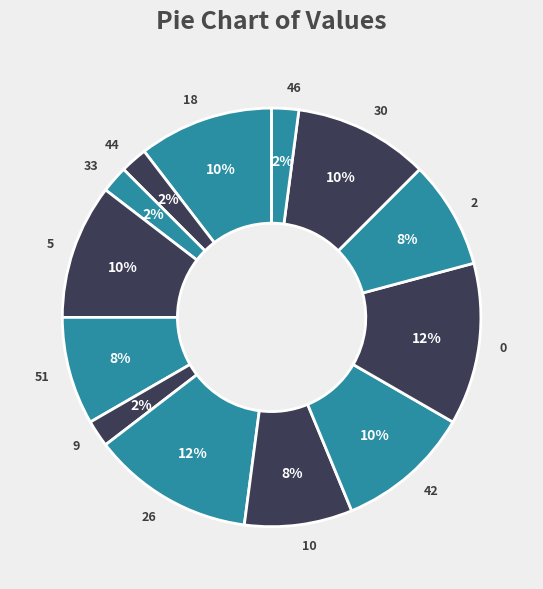

To the nearest percent, what is the average slice percentage?

8%